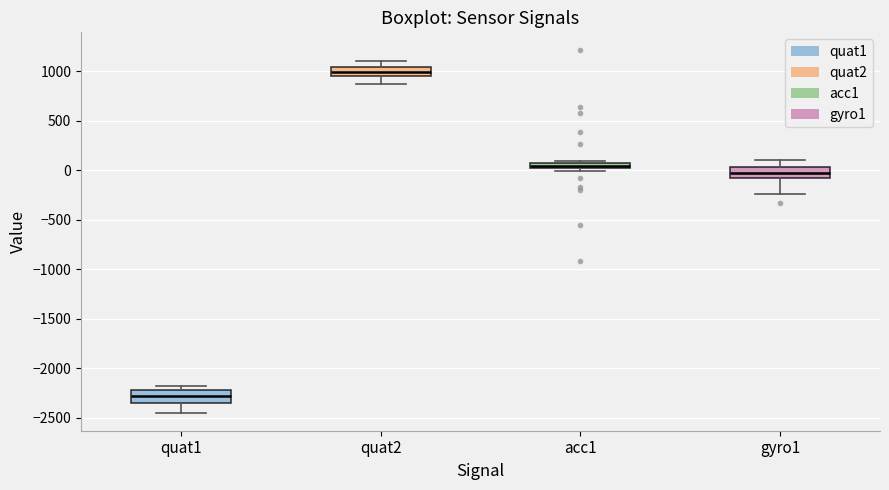

Where is the lower edge of the box for acc1 on the y-axis? The values are not printed on the chart, so give them approximately, as read against the axis.

0